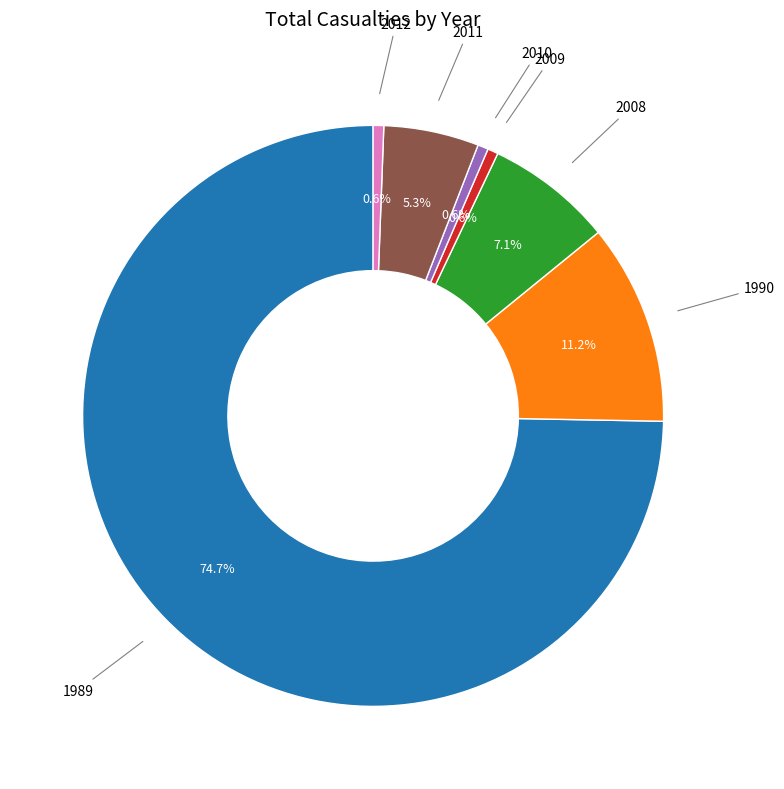

Is there a majority slice in this chart?

Yes